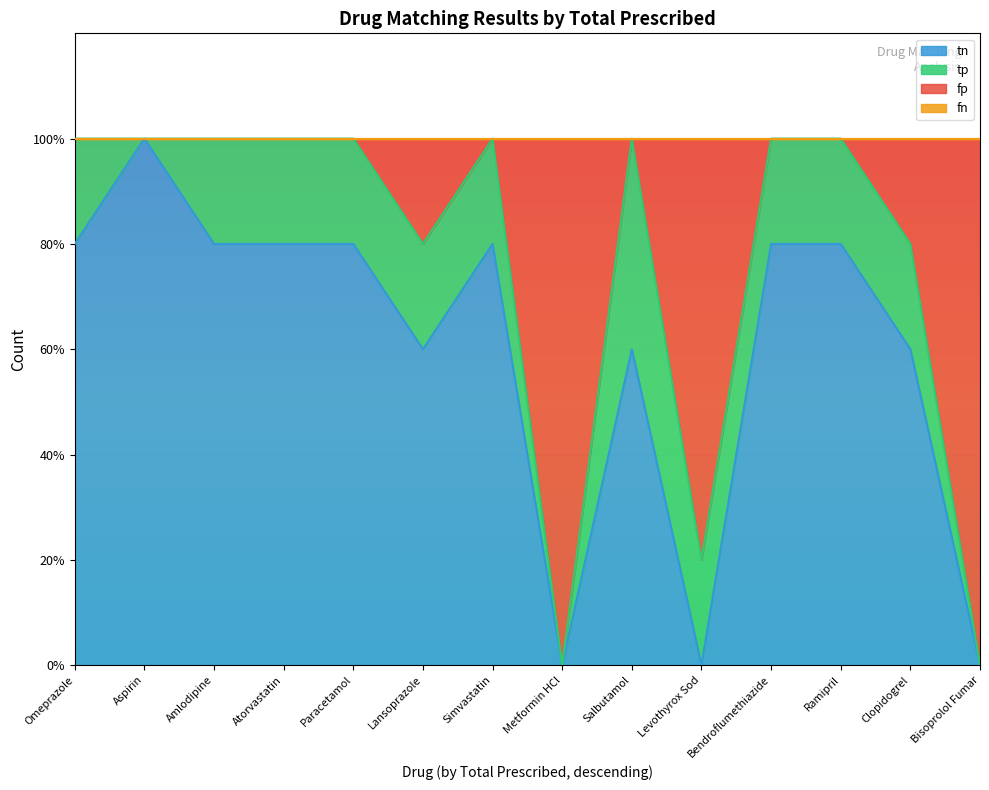

Which has a higher value, Aspirin or Paracetamol?

Aspirin